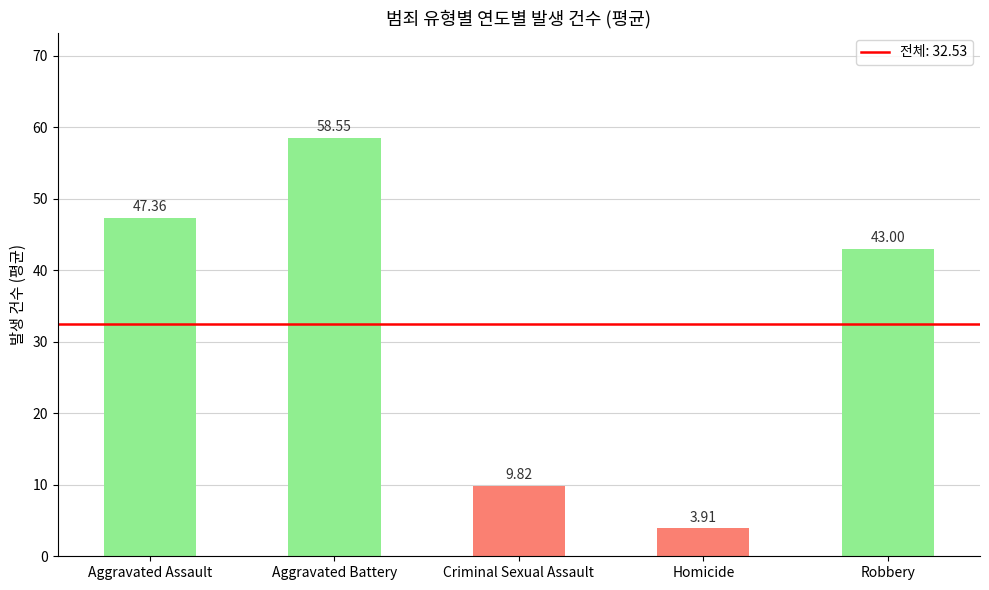

What value does the data have at Homicide?

3.9